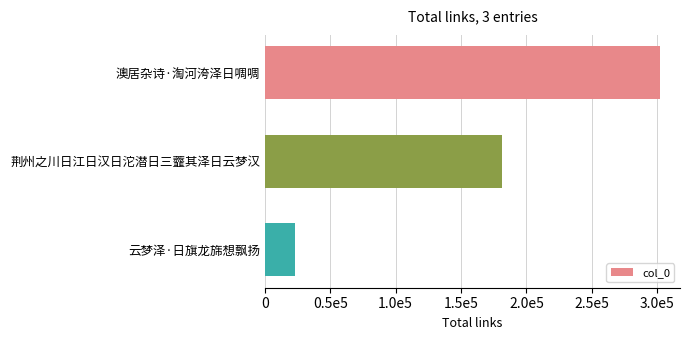

Count the values in the range 23022 to 302316.

3